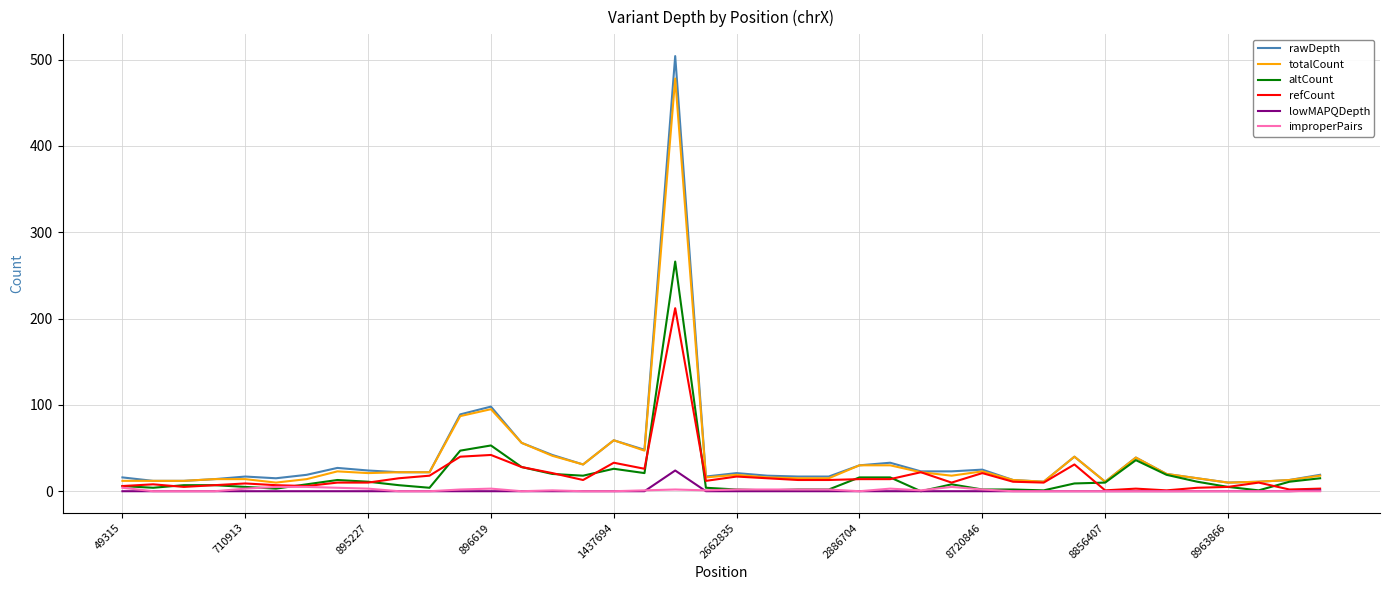

Which series has the widest spread of values?

rawDepth